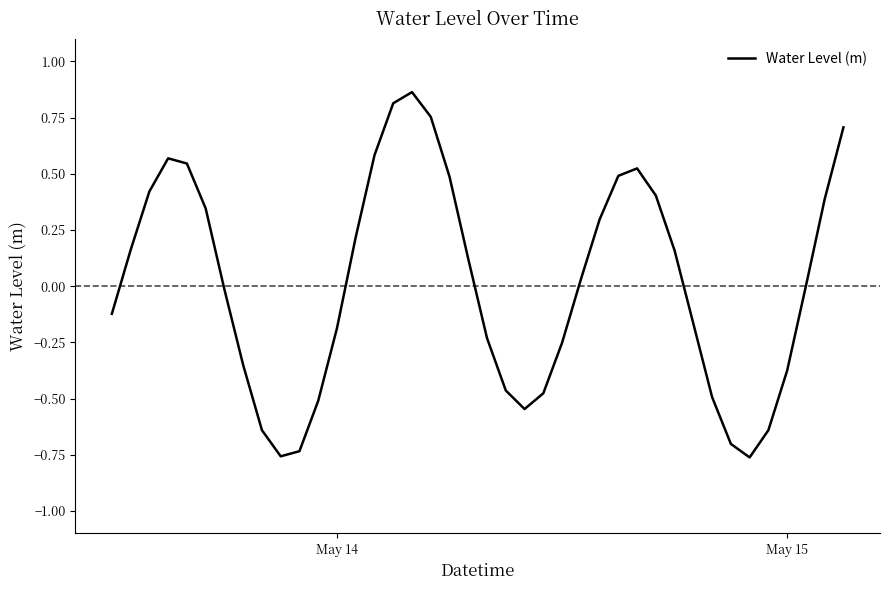

What is the difference between the maximum and minimum values?

1.6